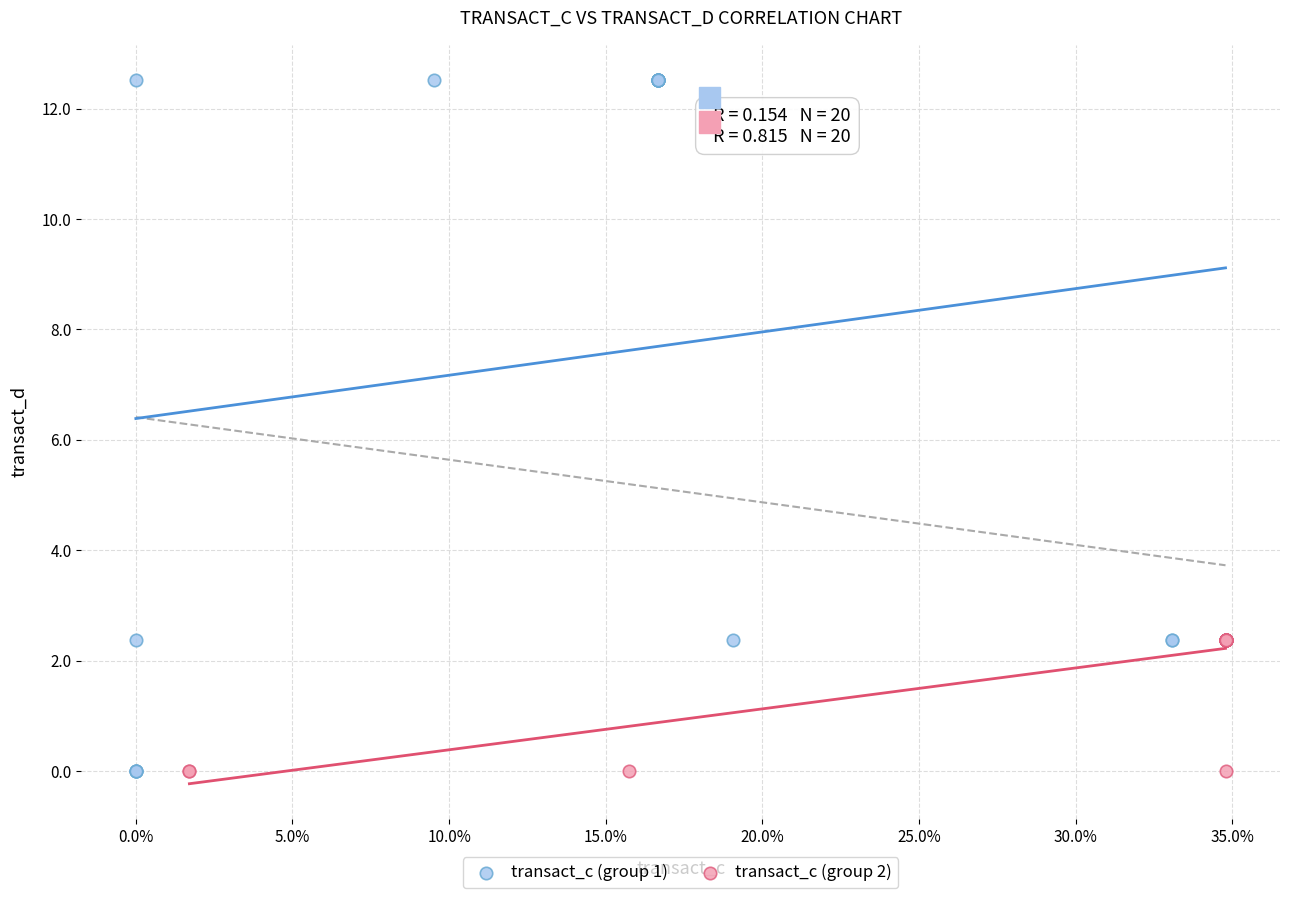

What are all the series names shown in the legend?

transact_c (group 1), transact_c (group 2)